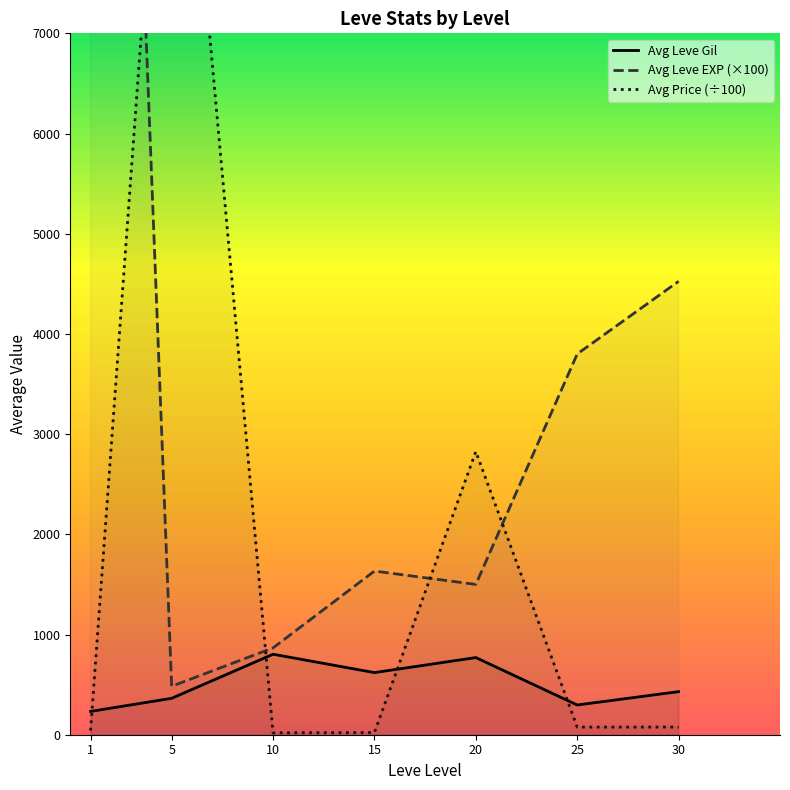

Which series has the largest total across all categories?

Avg Leve EXP (×100)